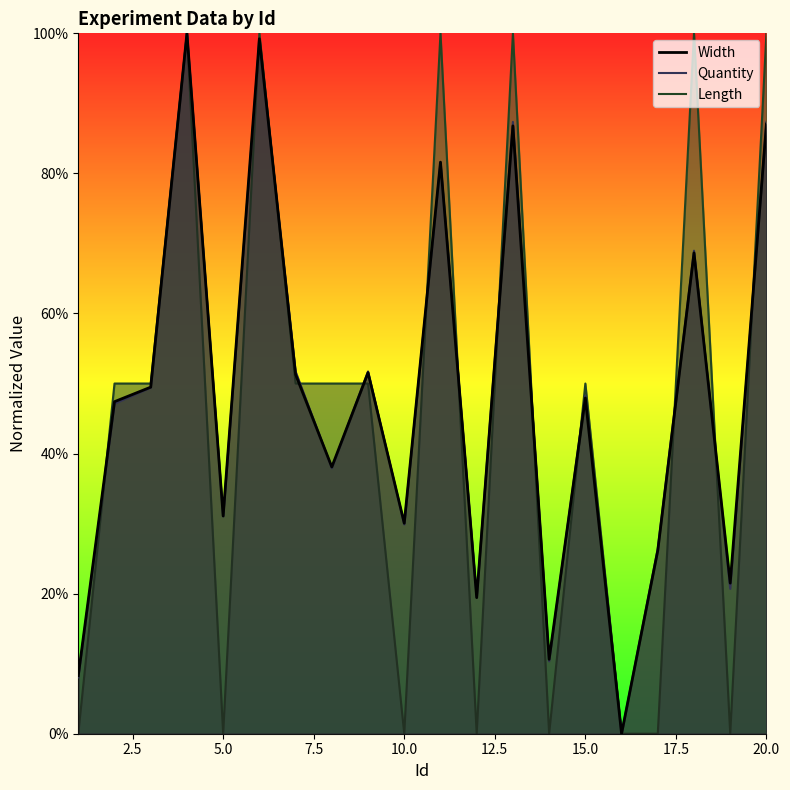

How many intersections are there between Width and Length?

13